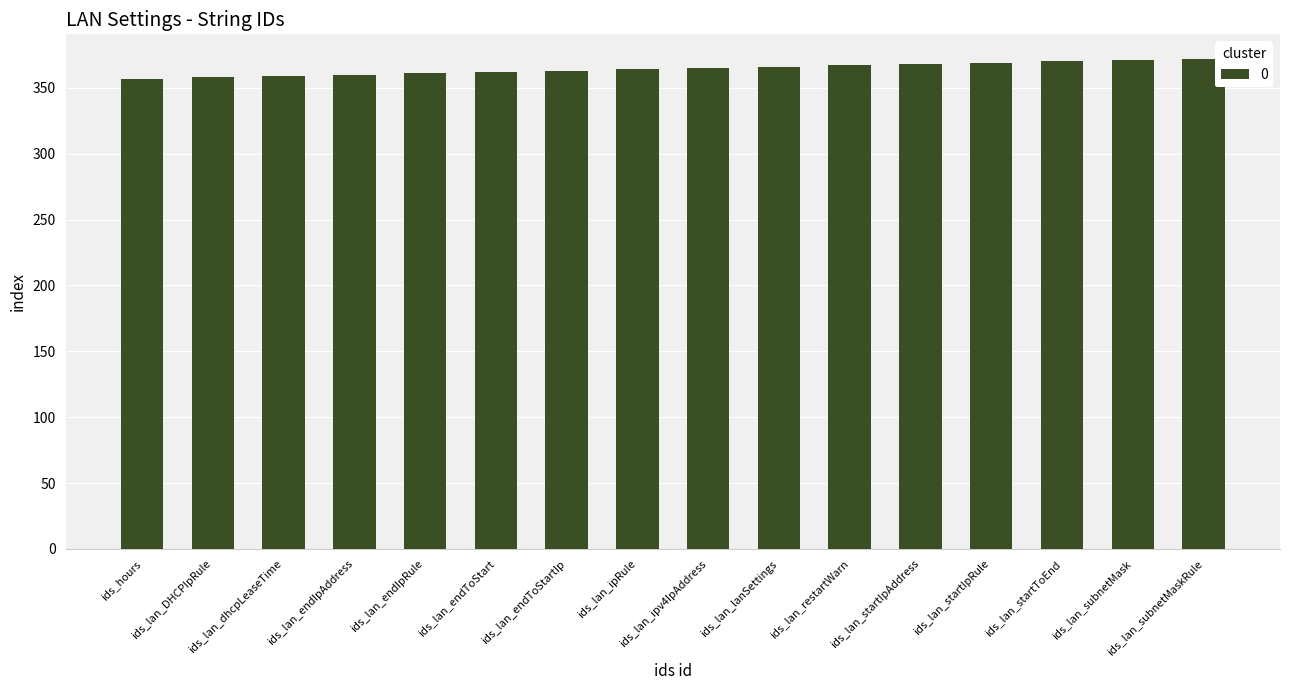

What is the minimum value shown in the chart?

357